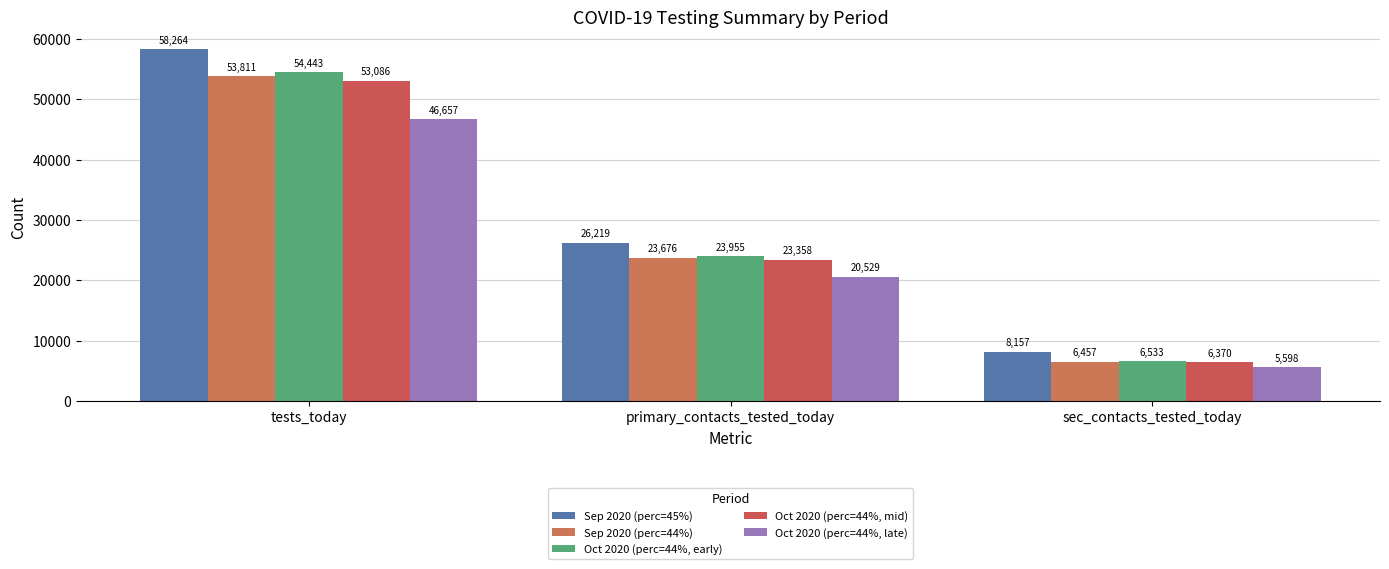

How many bars are there in each group?

5